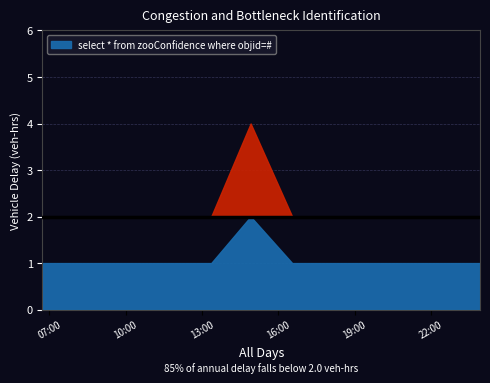

Rank the categories by value from highest to lowest.

2019-09-26 14:55:00, 2019-09-26 06:44:00, 2019-09-26 07:56:00, 2019-09-26 09:16:00, 2019-09-26 09:20:00, 2019-09-26 09:41:00, 2019-09-26 10:06:00, 2019-09-26 13:14:00, 2019-09-26 13:22:00, 2019-09-26 16:33:00, 2019-09-26 18:00:00, 2019-09-26 22:51:00, 2019-09-26 23:56:00